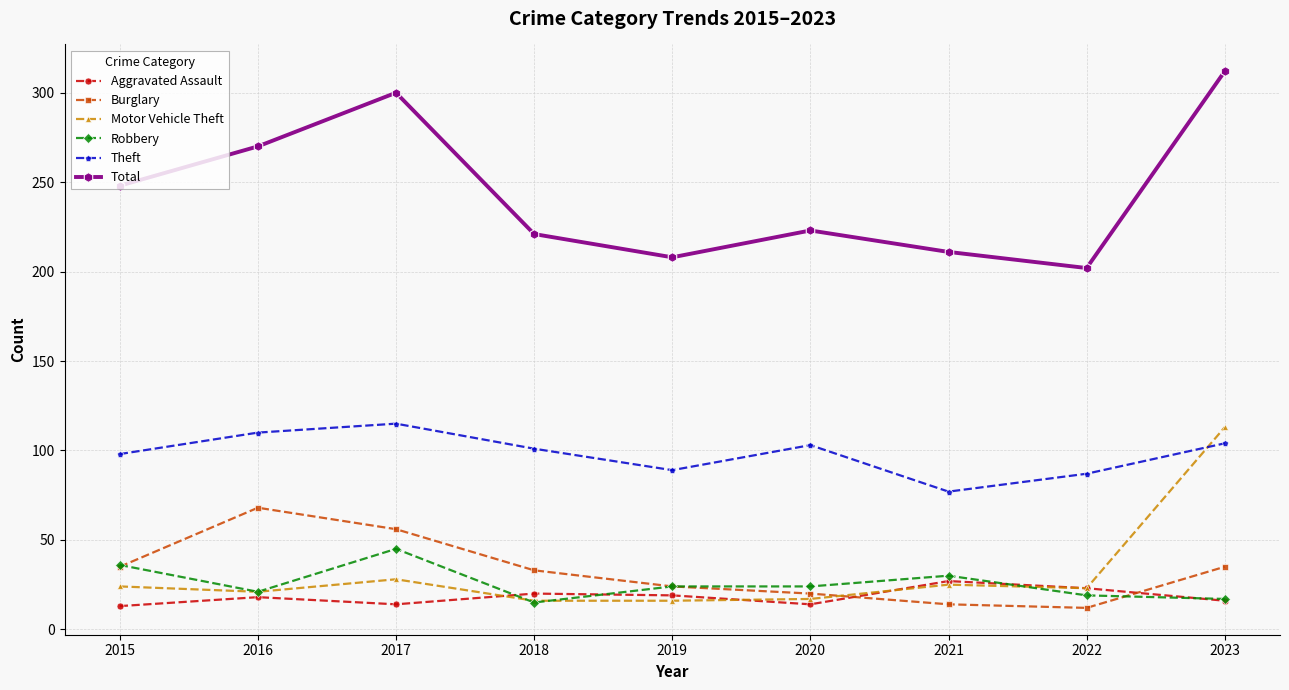

At which category does the chart reach its peak across all series?

2023